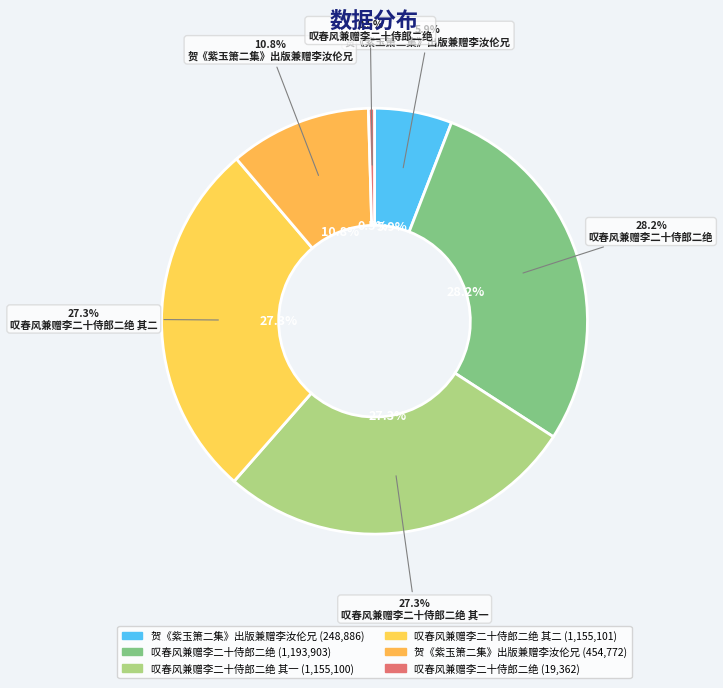

How many slices are in this pie chart?

6